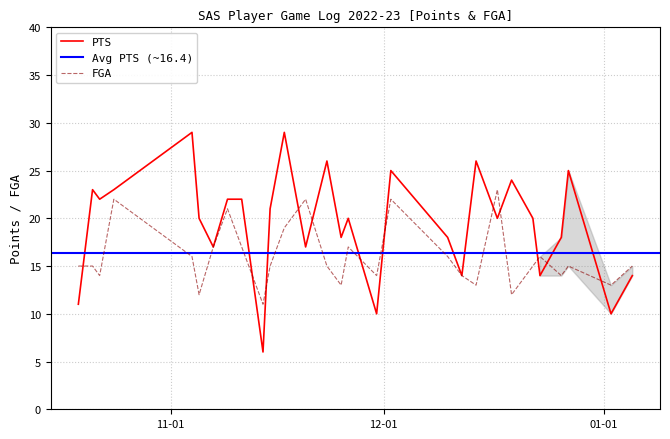

How many interior local peaks does the PTS series have?

9